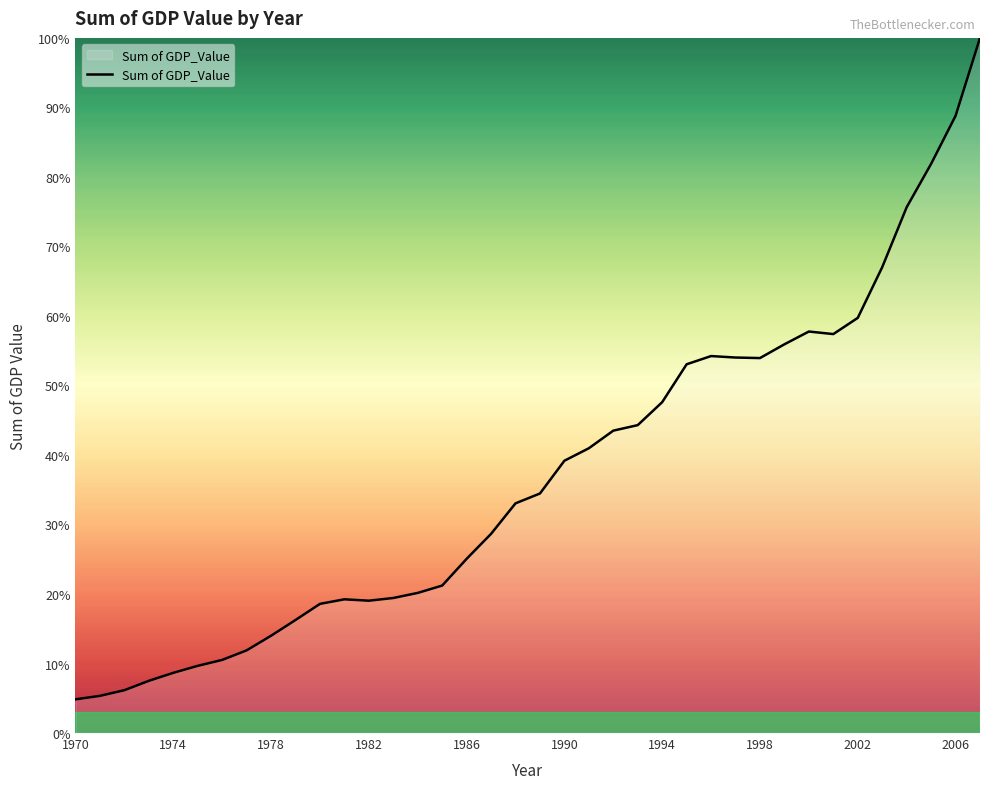

What is the greatest value displayed?

100.0